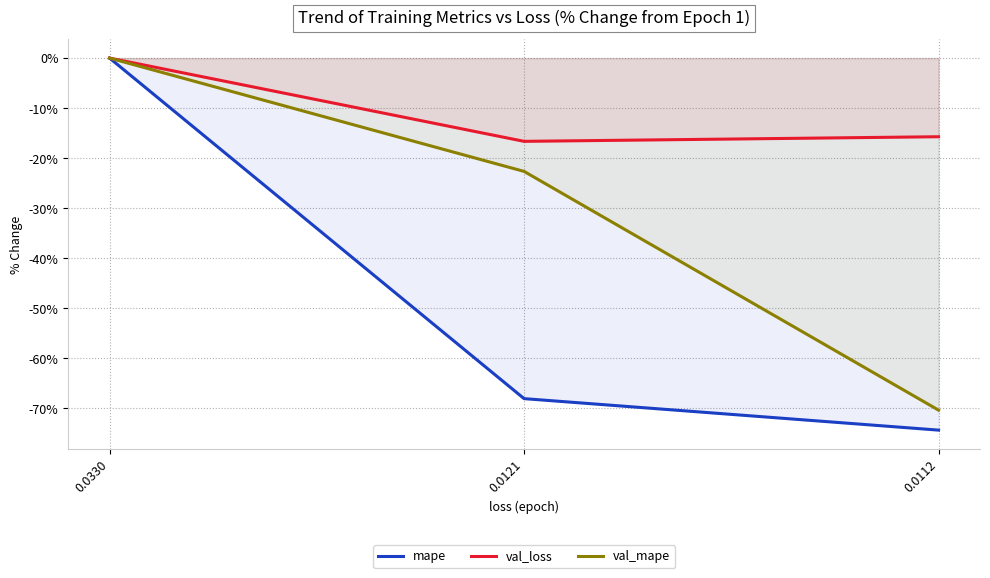

At which category does the chart reach its peak across all series?

0.0330